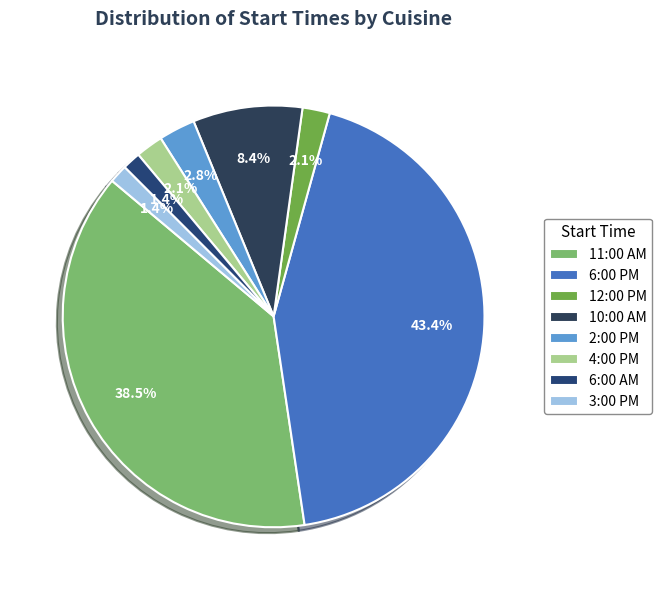

What percentage is NOT represented by 10:00 AM?

91.6%